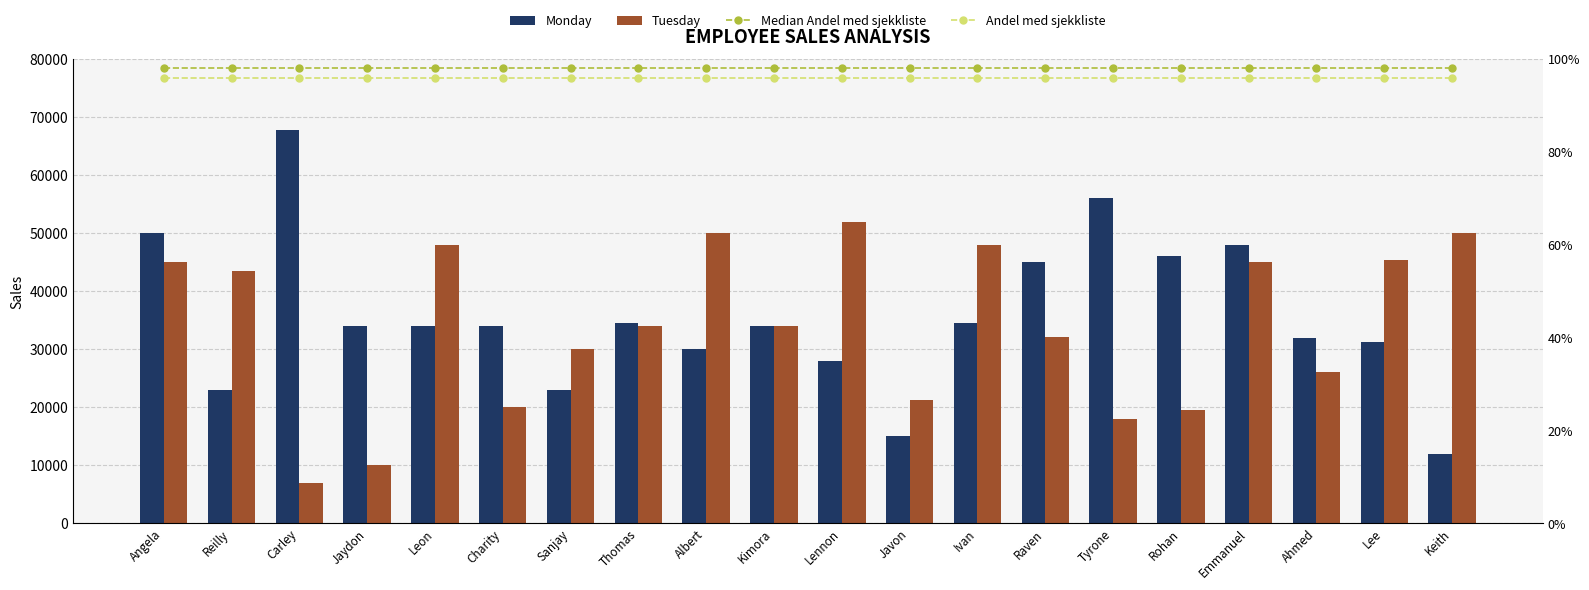

What is the value of the Tuesday bar at the 7th from the left?

30000.0